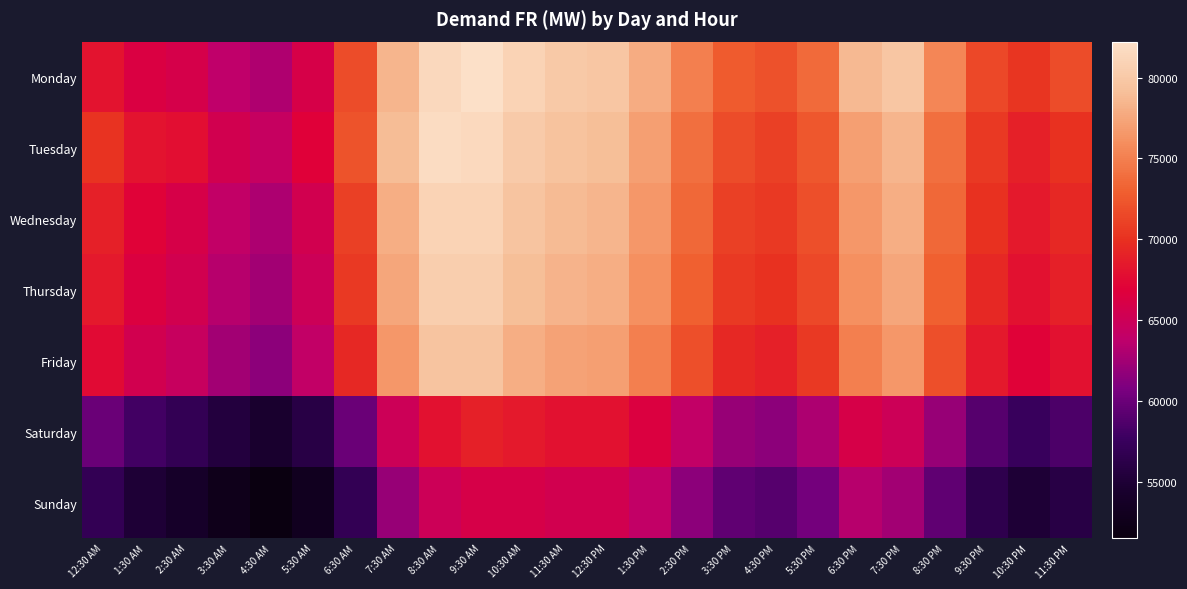

List the series in order of their peak value, highest first.

Monday, Tuesday, Wednesday, Thursday, Friday, Saturday, Sunday